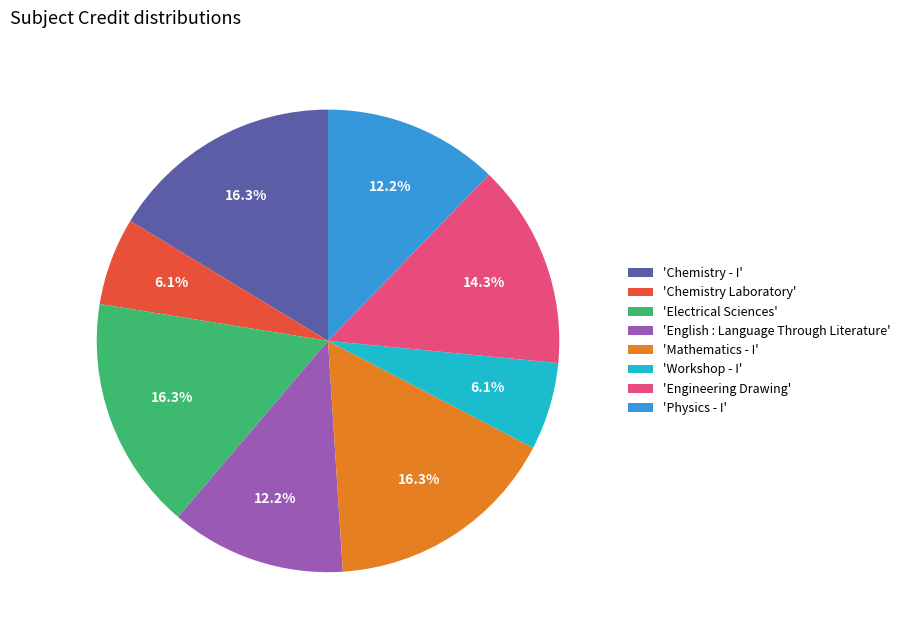

Which has a higher value, 'Chemistry - I' or 'Chemistry Laboratory'?

'Chemistry - I'